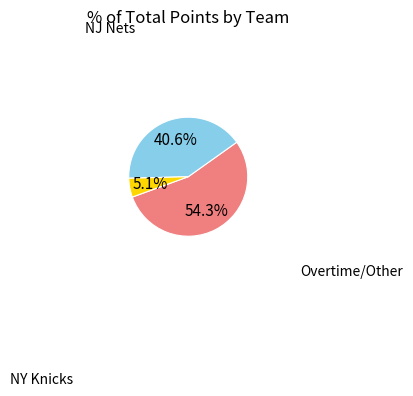

Is there a majority slice in this chart?

Yes